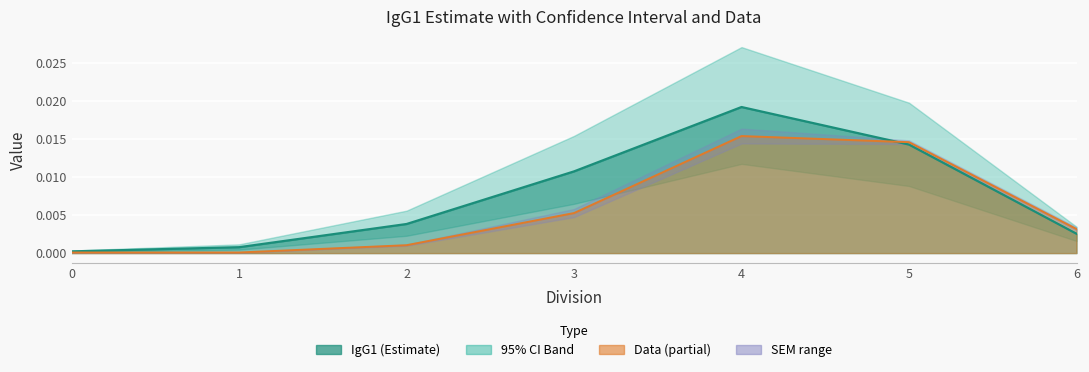

What is the sum of all IgG1 values?

0.1